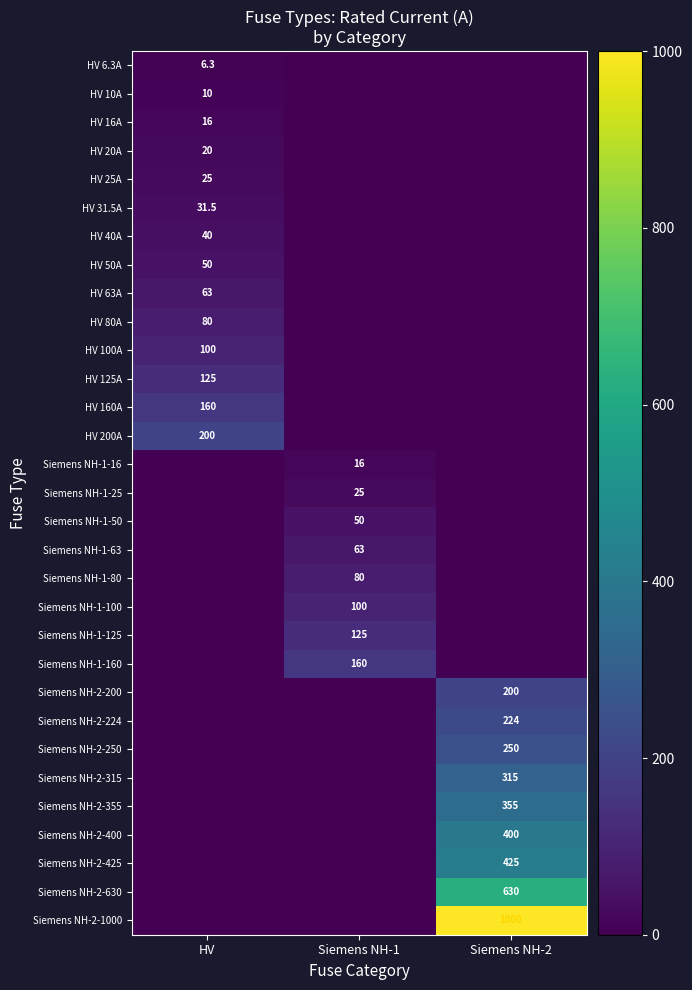

What is the difference between the Siemens NH-2-400 values at HV and Siemens NH-2?

400.0